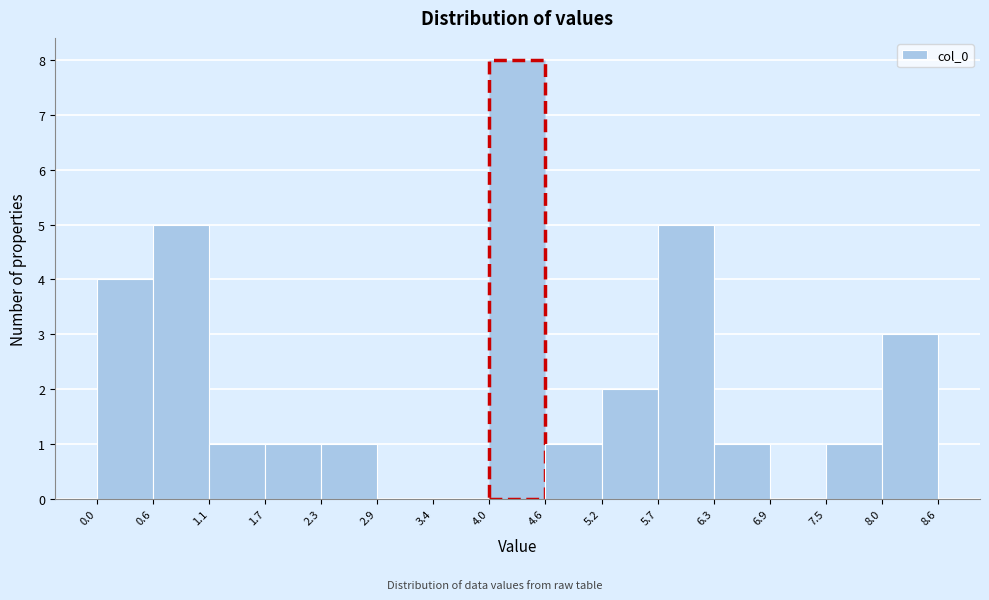

Which range on the x-axis has the tallest bar?

4.0 to 4.6